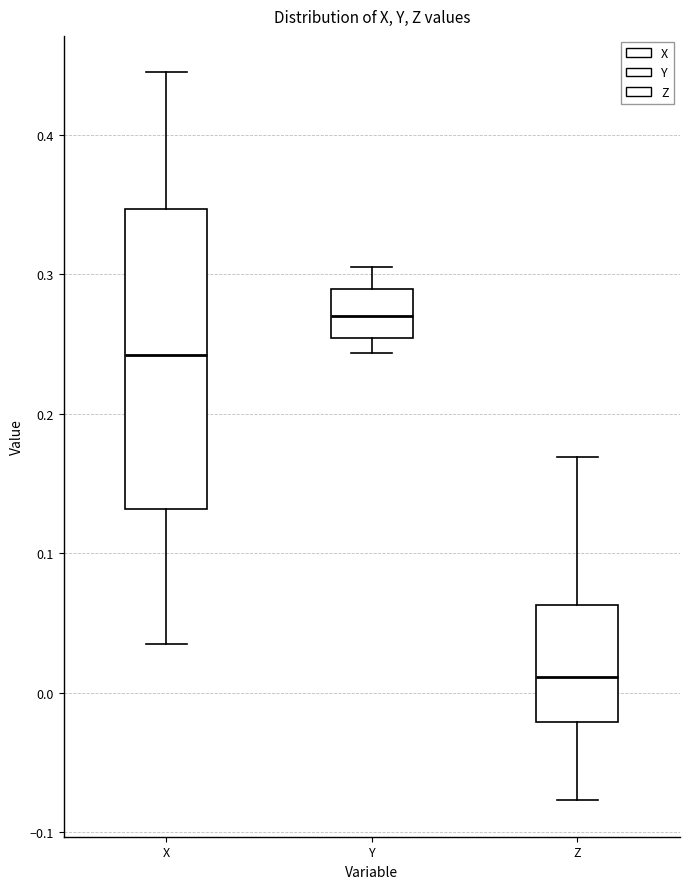

Reading left to right, transcribe this box plot: for each box, give where its median line is, the range the box spans, and where its two whiskers end, as read against the y-axis. The values are not printed on the chart, so give them approximately, as read against the axis.

X: median 0.24, box 0.13 to 0.35, whiskers 0.03 to 0.44
Y: median 0.27, box 0.25 to 0.29, whiskers 0.24 to 0.31
Z: median 0.01, box -0.02 to 0.06, whiskers -0.08 to 0.17